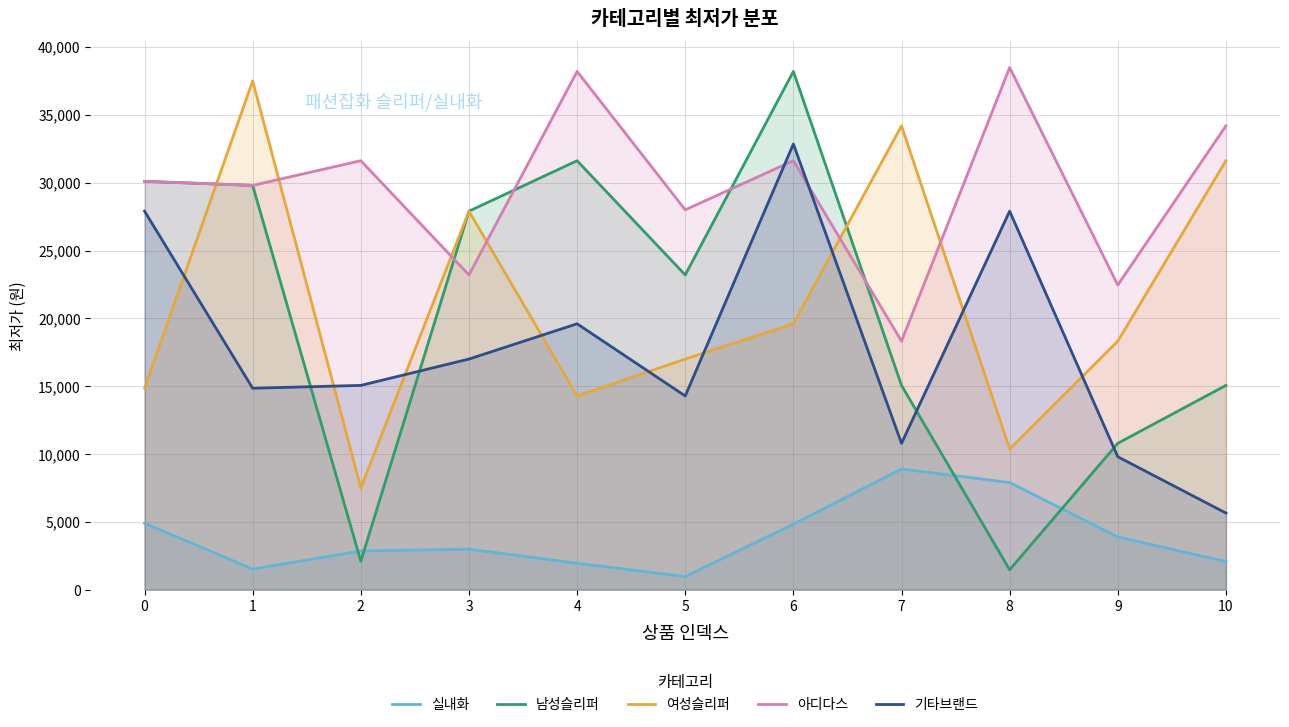

At which category is the sum across all series the highest?

6